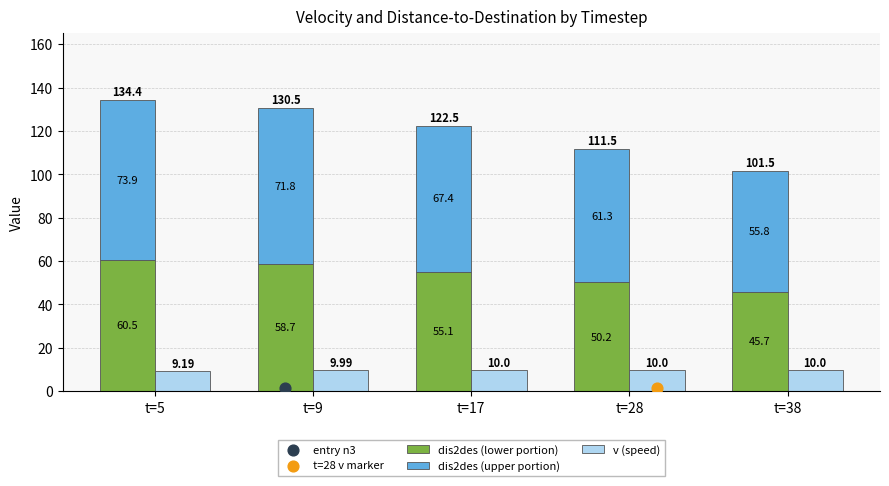

What are all the series names shown in the legend?

dis2des (lower portion), dis2des (upper portion), v (speed)